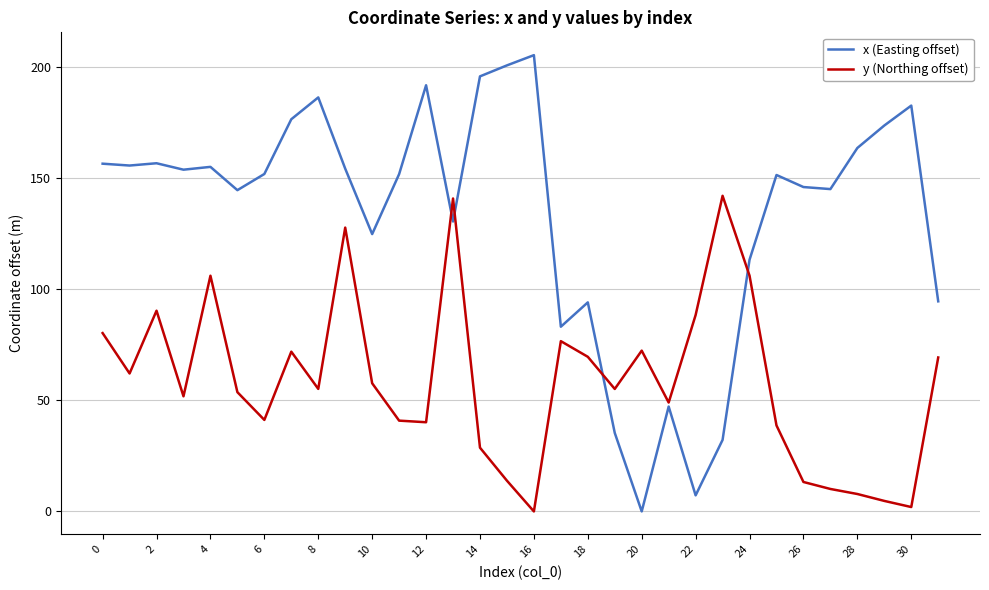

Which series has the widest spread of values?

x (Easting offset)